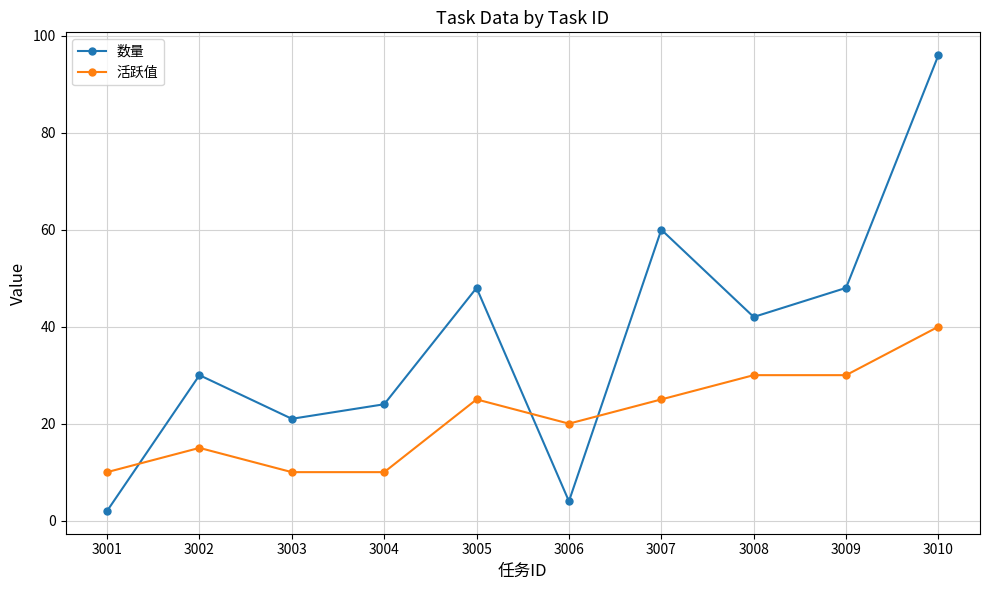

What is the maximum value shown in the chart?

96